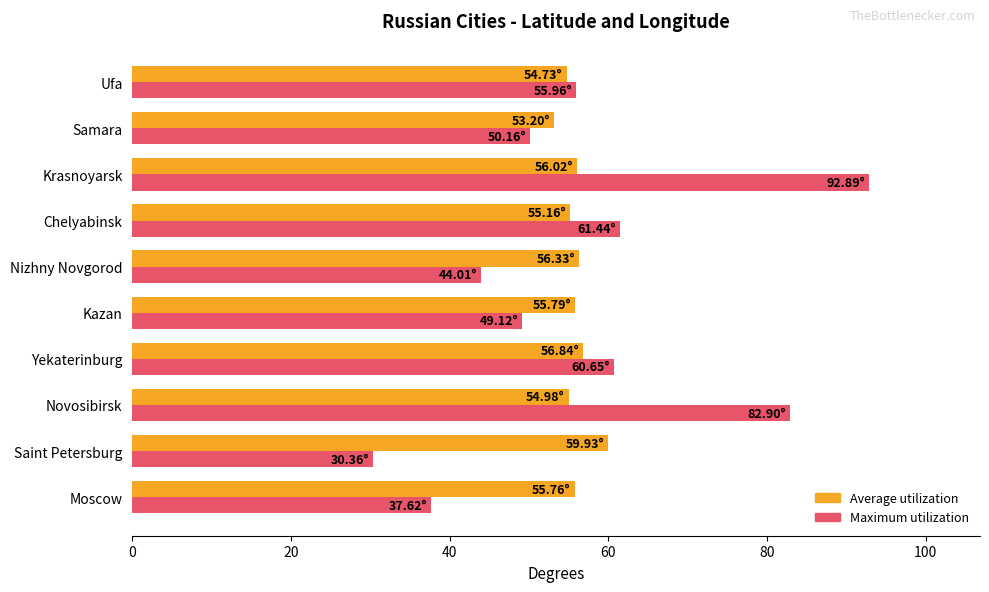

What is the average value of the Average utilization series?

55.9